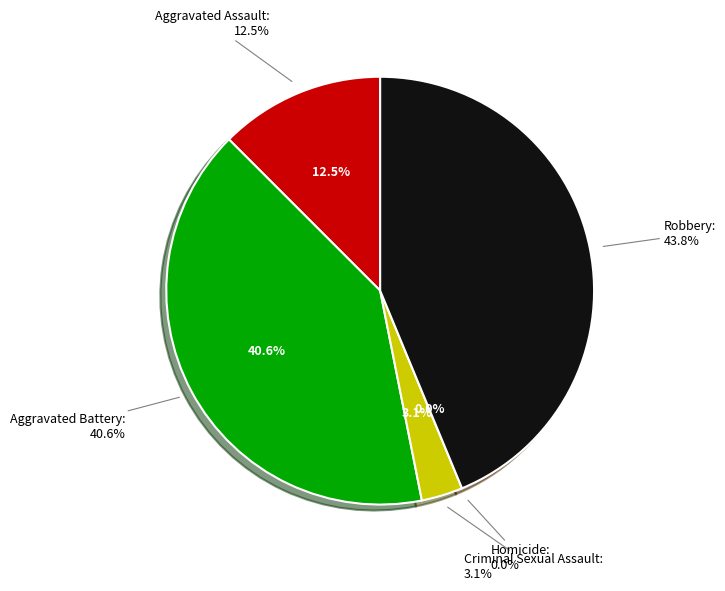

Is Criminal Sexual Assault the majority of the pie?

No